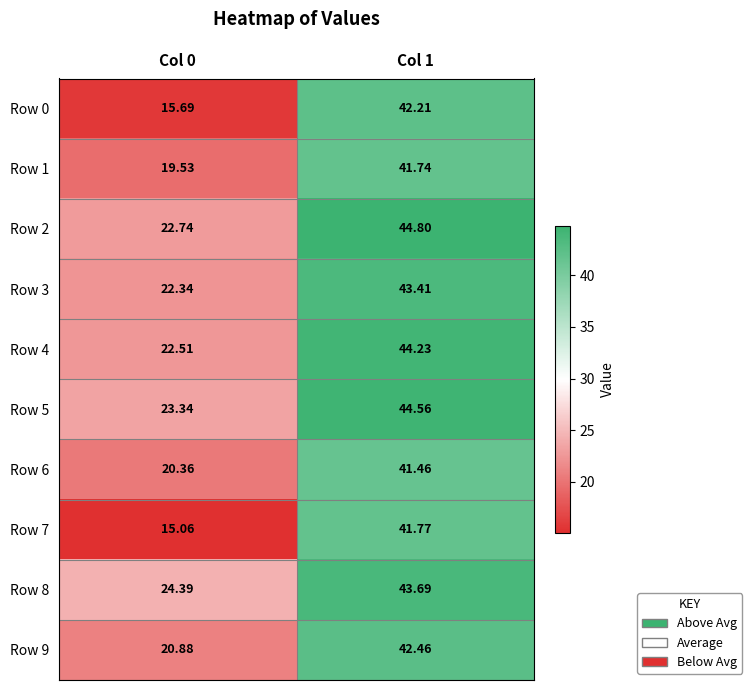

Which series has the largest total across all categories?

Row 8